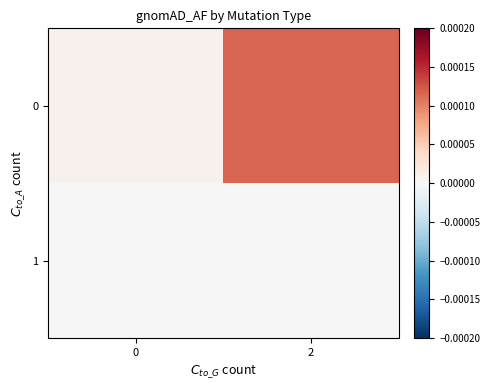

How many series are shown in this chart?

2